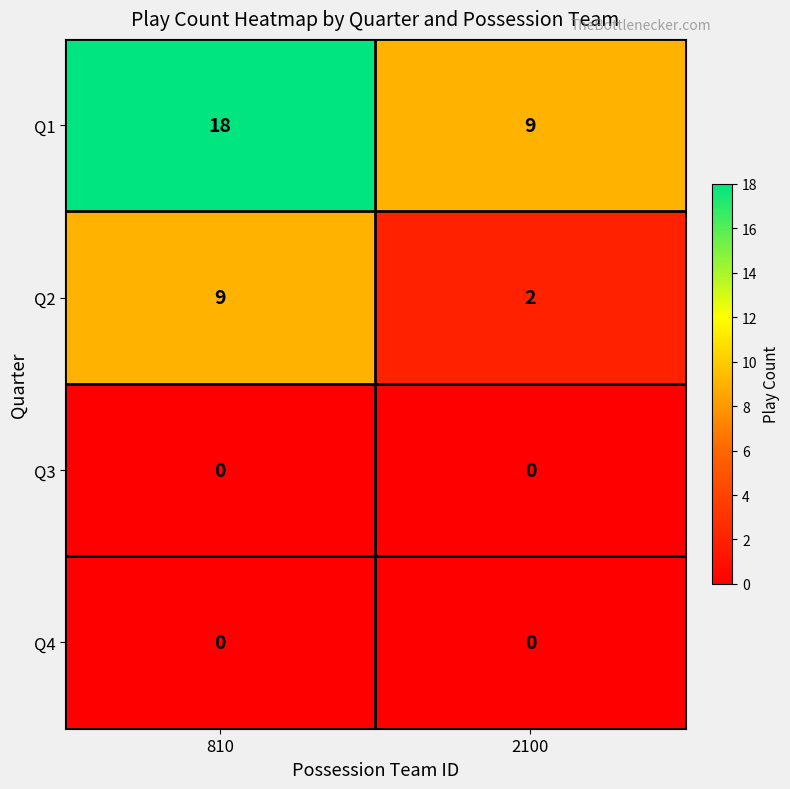

How many series are shown in this chart?

4